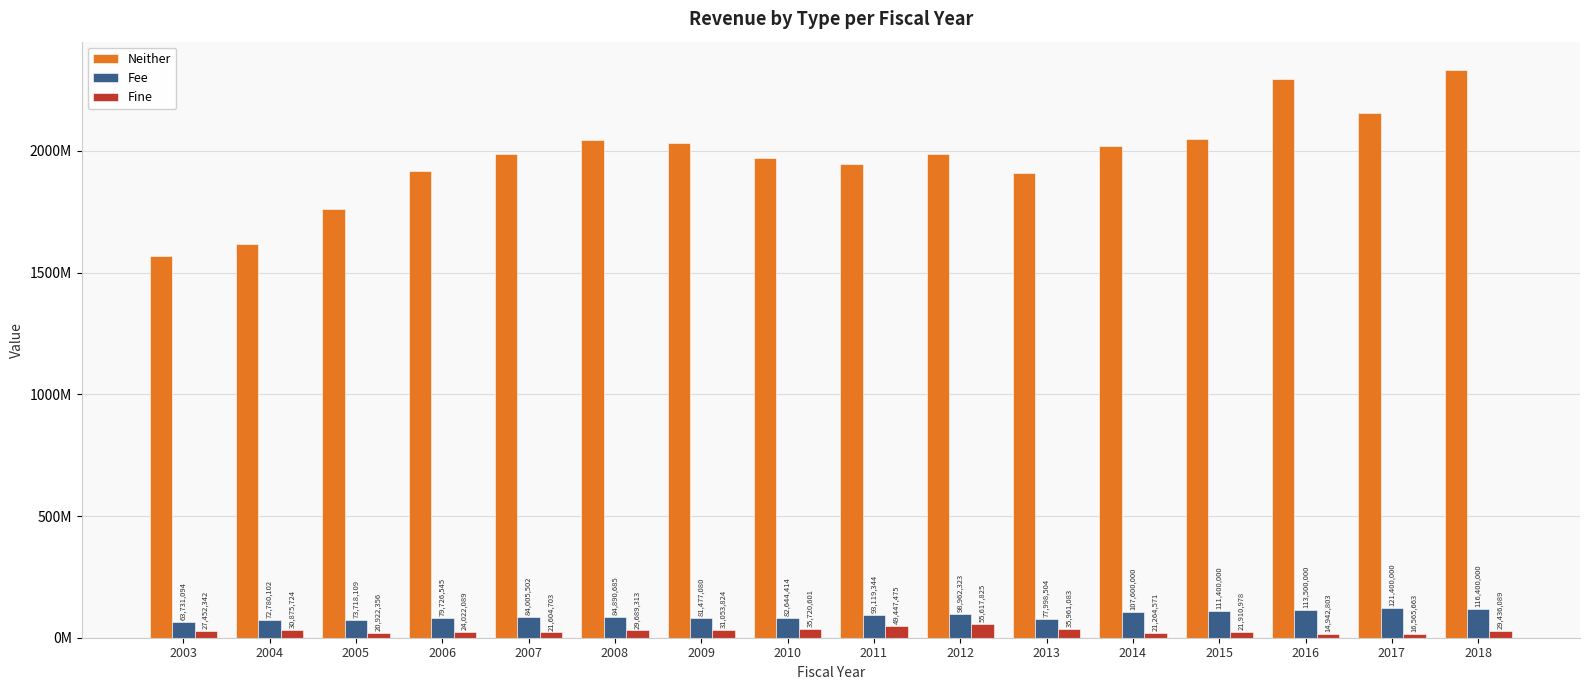

What is the difference between the maximum and second lowest values in the Fine series?

39052162